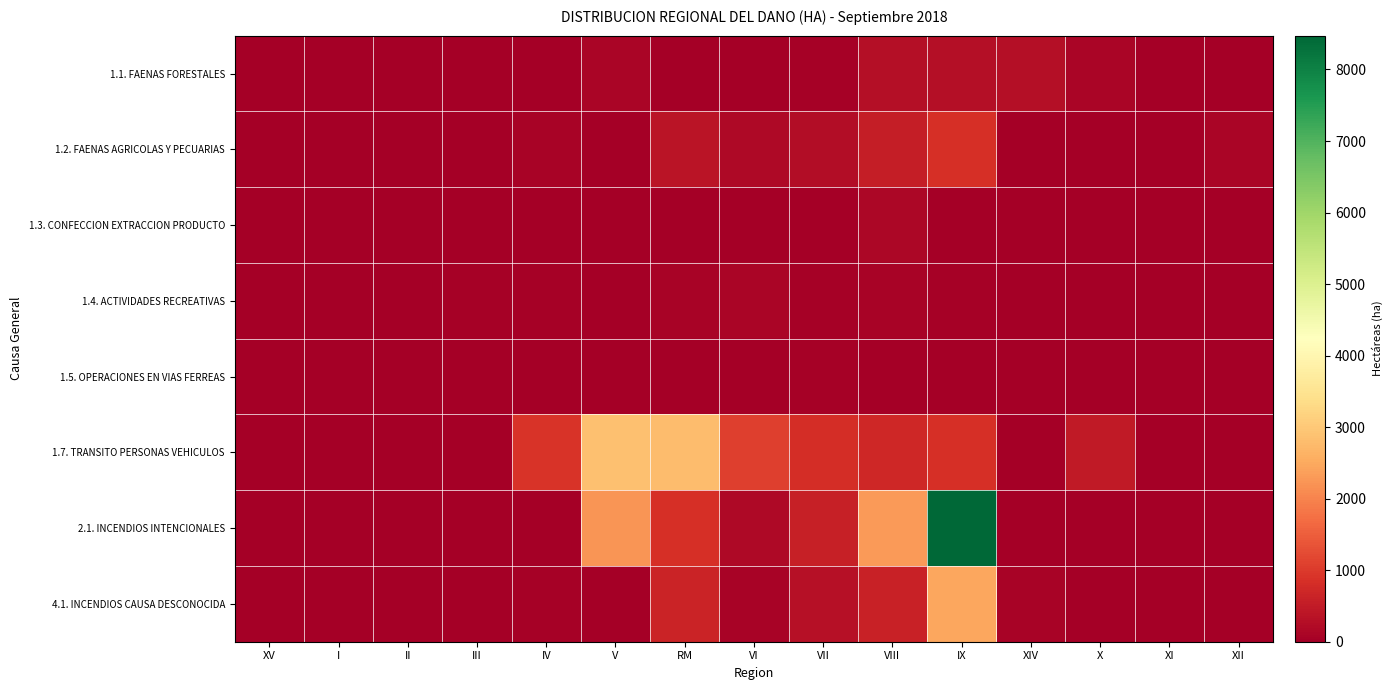

List the series in order of their peak value, lowest first.

1.5. OPERACIONES EN VIAS FERREAS, 1.4. ACTIVIDADES RECREATIVAS, 1.3. CONFECCION EXTRACCION PRODUCTO, 1.1. FAENAS FORESTALES, 1.2. FAENAS AGRICOLAS Y PECUARIAS, 4.1. INCENDIOS CAUSA DESCONOCIDA, 1.7. TRANSITO PERSONAS VEHICULOS, 2.1. INCENDIOS INTENCIONALES